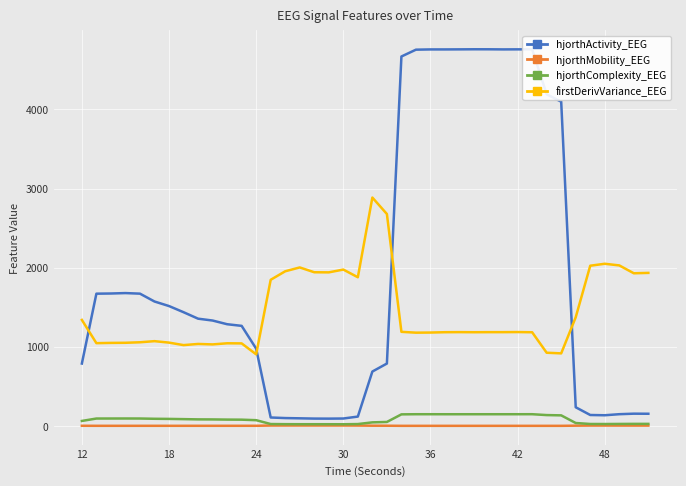

Rank the series by their maximum value, from lowest to highest.

hjorthMobility_EEG, hjorthComplexity_EEG, firstDerivVariance_EEG, hjorthActivity_EEG